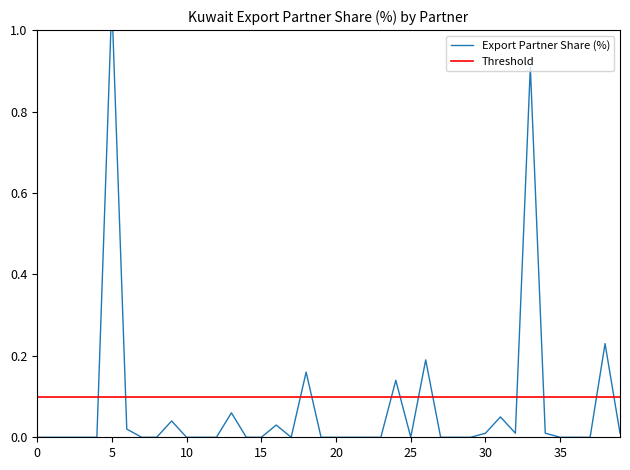

The value of Export Partner Share (%) at 31 is 0.1. True or false?

False